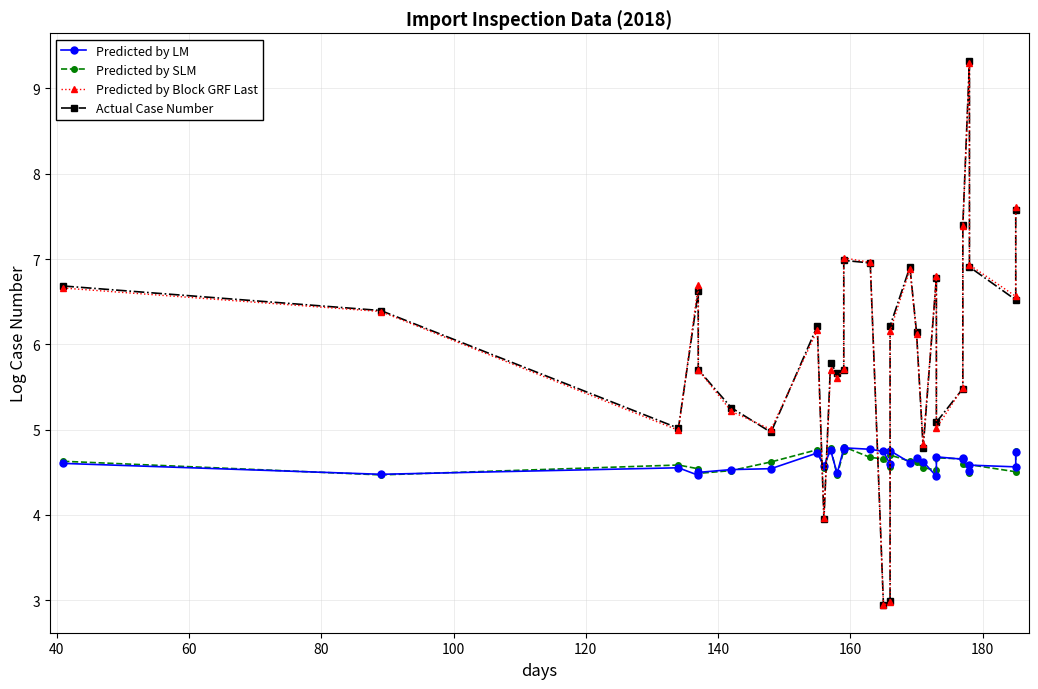

True or false: Predicted by SLM and Predicted by Block GRF Last cross at least once.

True